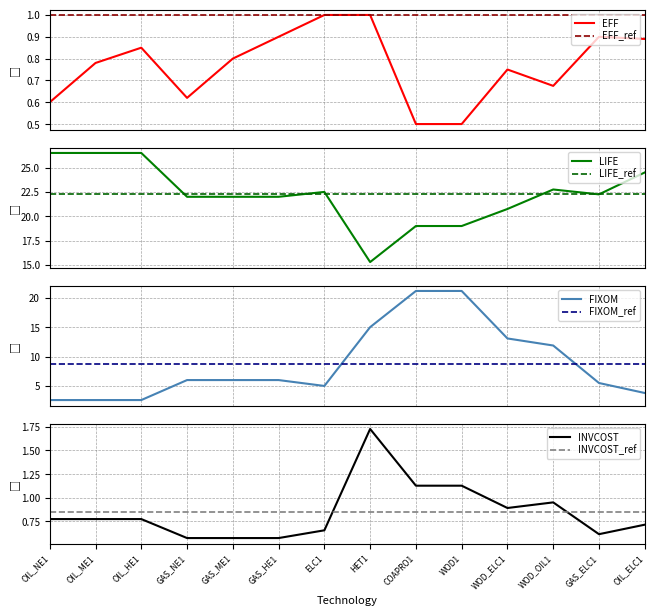

What is the difference between the maximum and second lowest values in the EFF series?

0.5